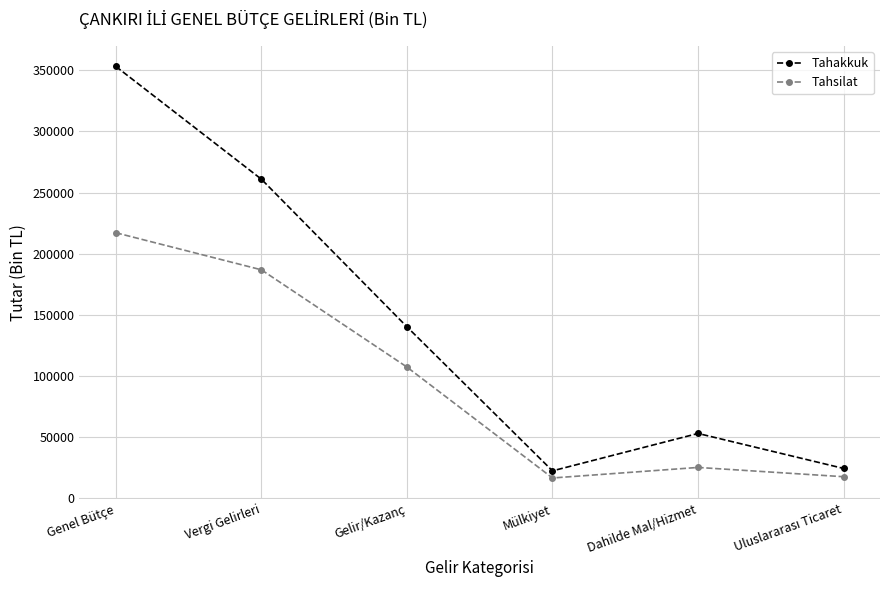

At which label does Tahsilat reach its peak?

Genel Bütçe